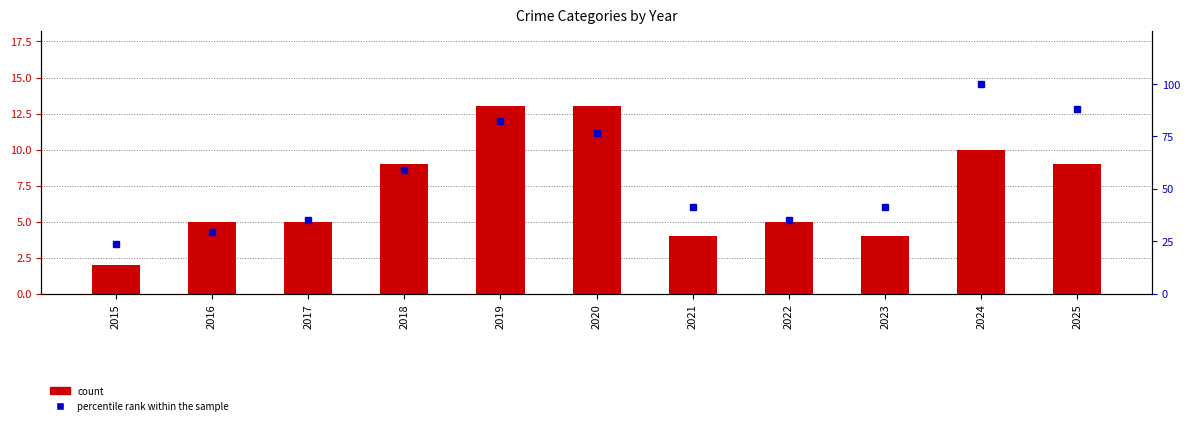

Does the chart contain any negative values?

No